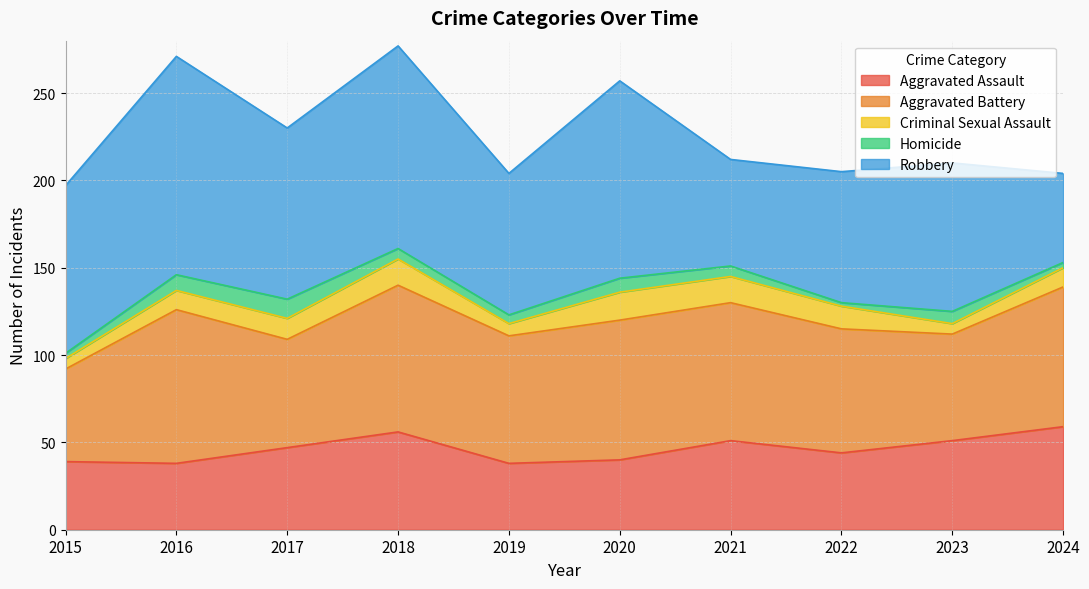

The Aggravated Battery series shows 61 at 2023. True or false?

True